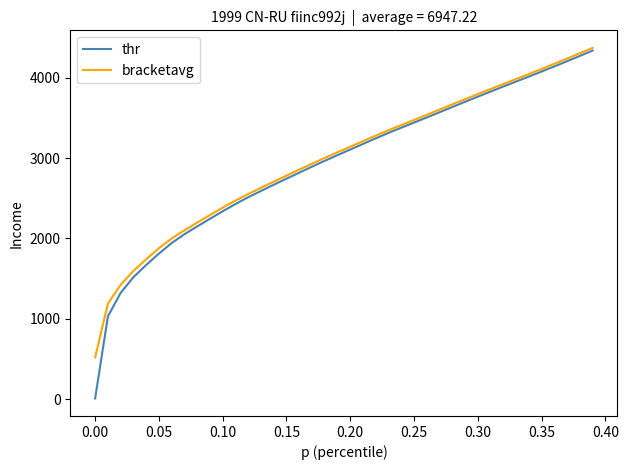

Which series has the largest range (max minus min)?

thr